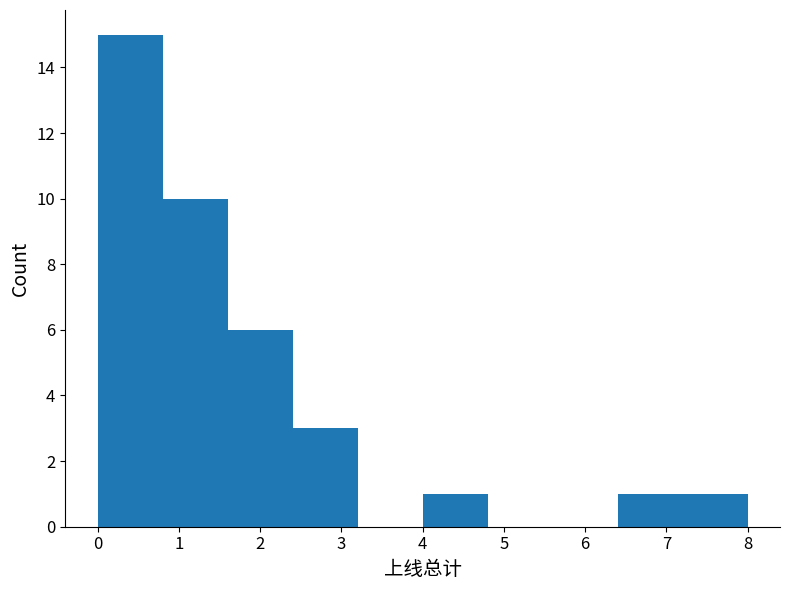

What is the height of the bar covering 7.2 to 8.0 on the x-axis? The values are not printed on the chart, so give them approximately, as read against the axis.

1